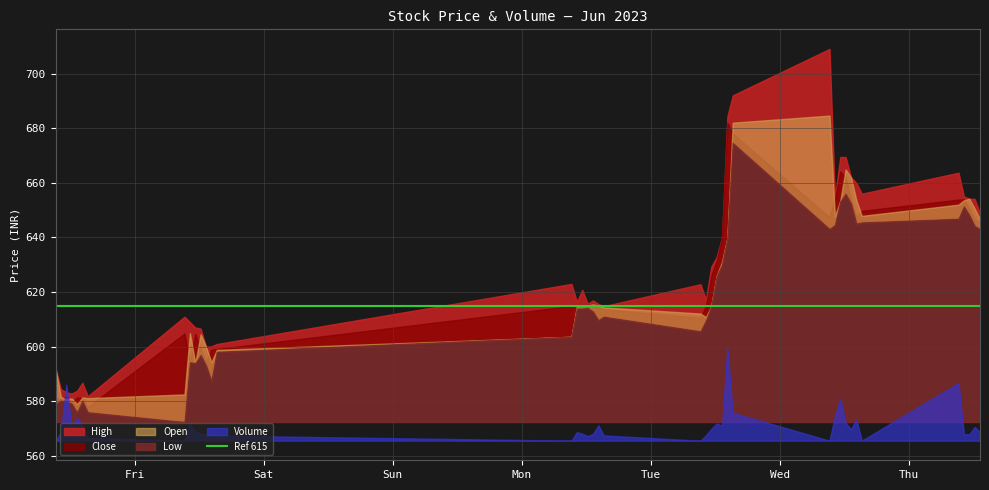

Which series has the widest spread of values?

Volume